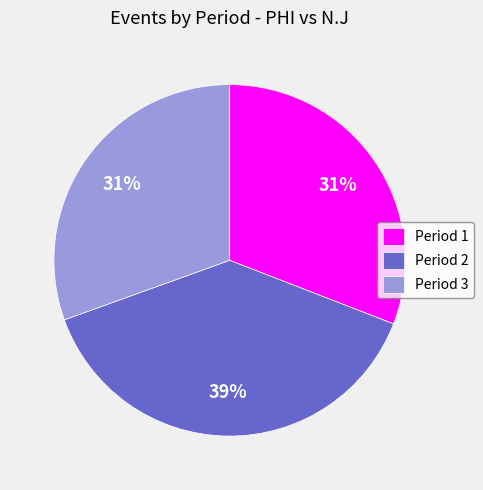

Does any single category account for the majority?

No